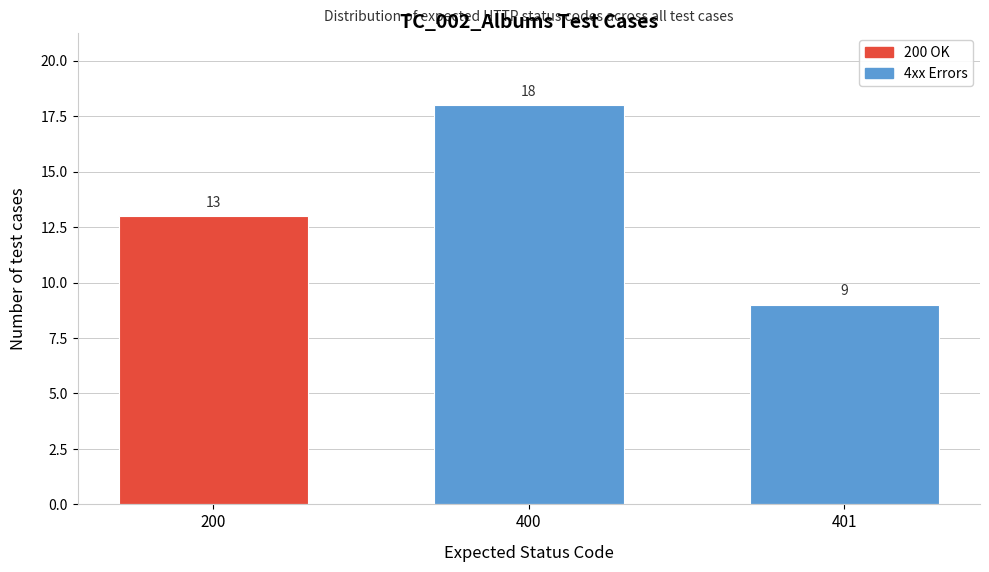

Reading left to right, list all the values displayed in this chart.

200=13	400=18	401=9